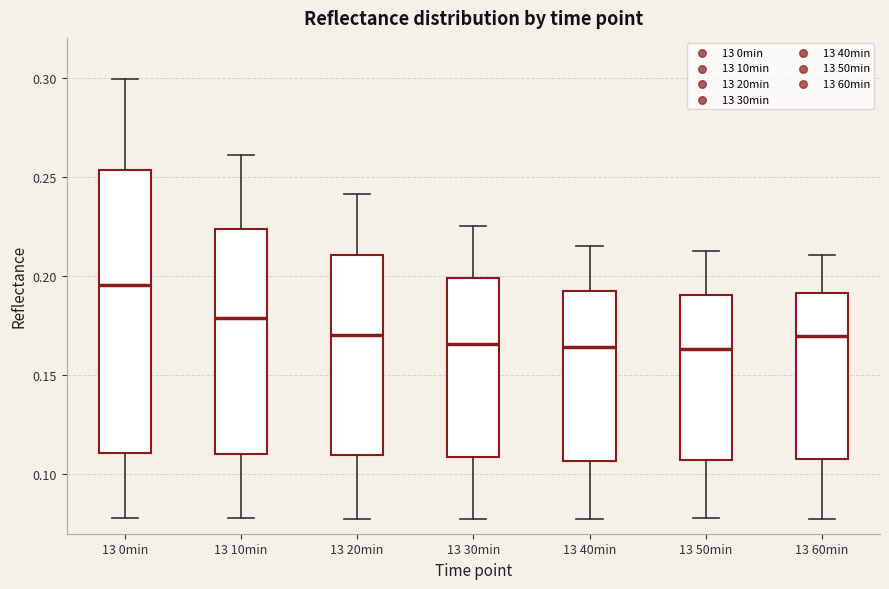

Comparing the boxes themselves (not the whiskers), which one is the tallest?

13 0min